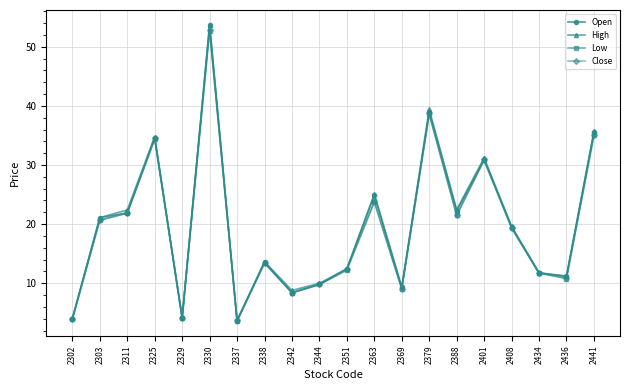

Where is the first local minimum for Low?

2329